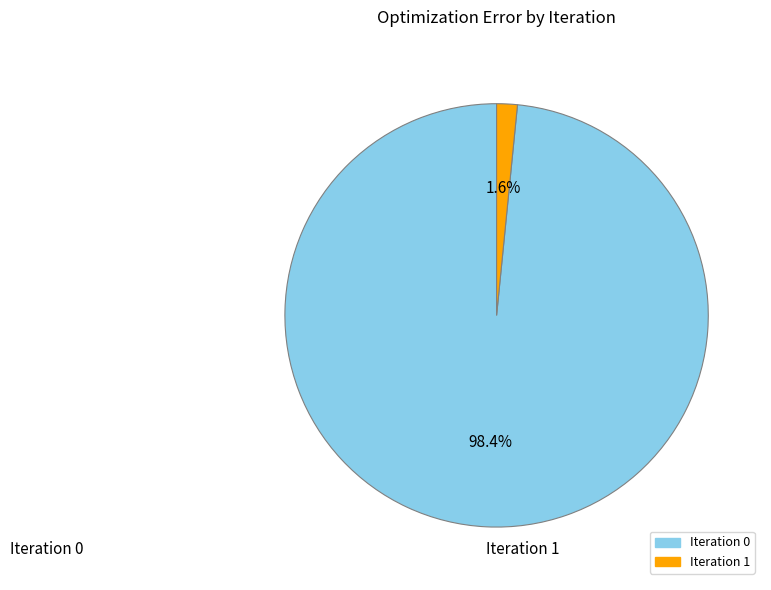

Which category has the biggest portion of the pie?

Iteration 0